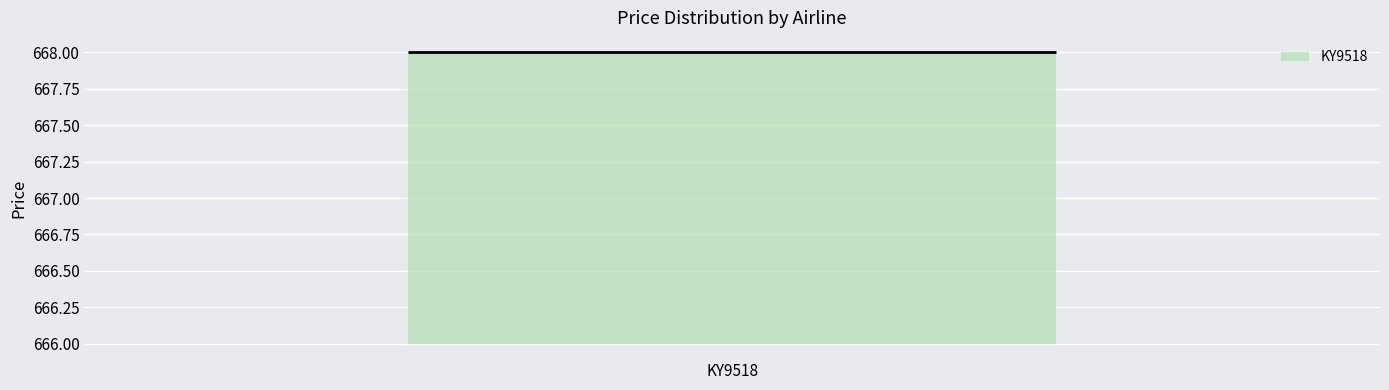

Read this box plot against the y-axis: the position of the median line, the range covered by the box, and the ends of both whiskers. The values are not printed on the chart, so give them approximately, as read against the axis.

median 668 (drawn on the box's upper edge), box 666 to 668, whiskers 666 to 668